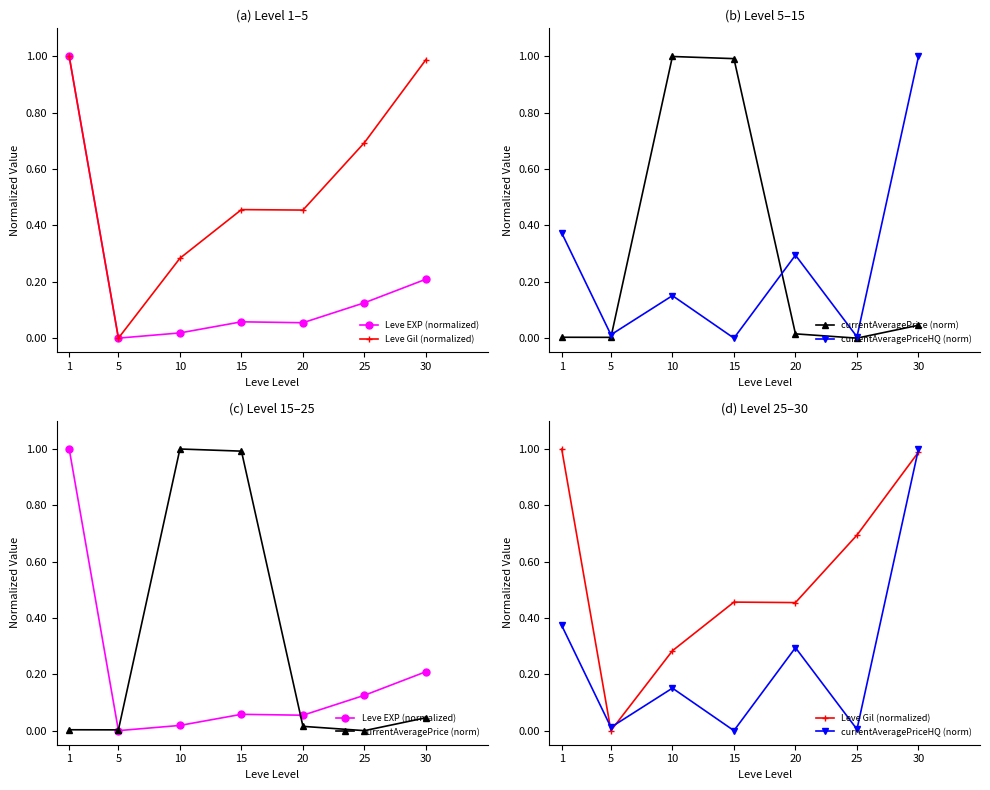

How many times do currentAveragePriceHQ (norm) and currentAveragePrice (norm) cross each other?

2